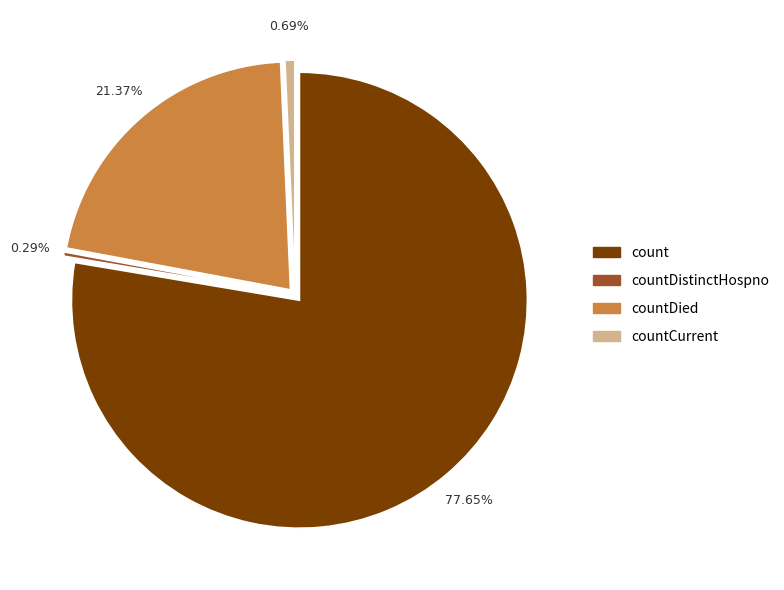

Which slice is the largest?

count